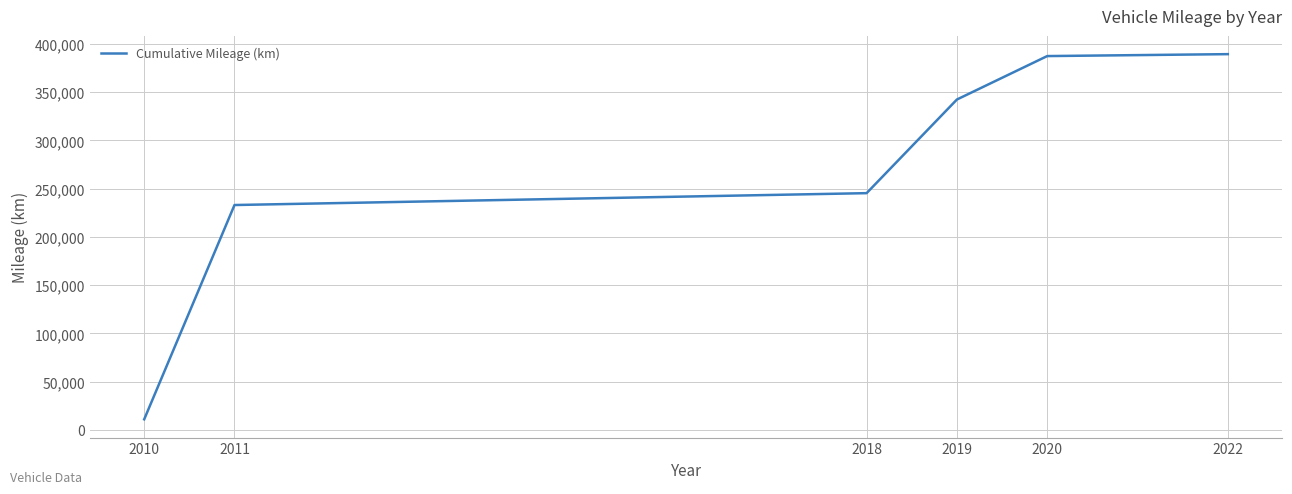

What is the change in value from 2018 to 2022?

+144000